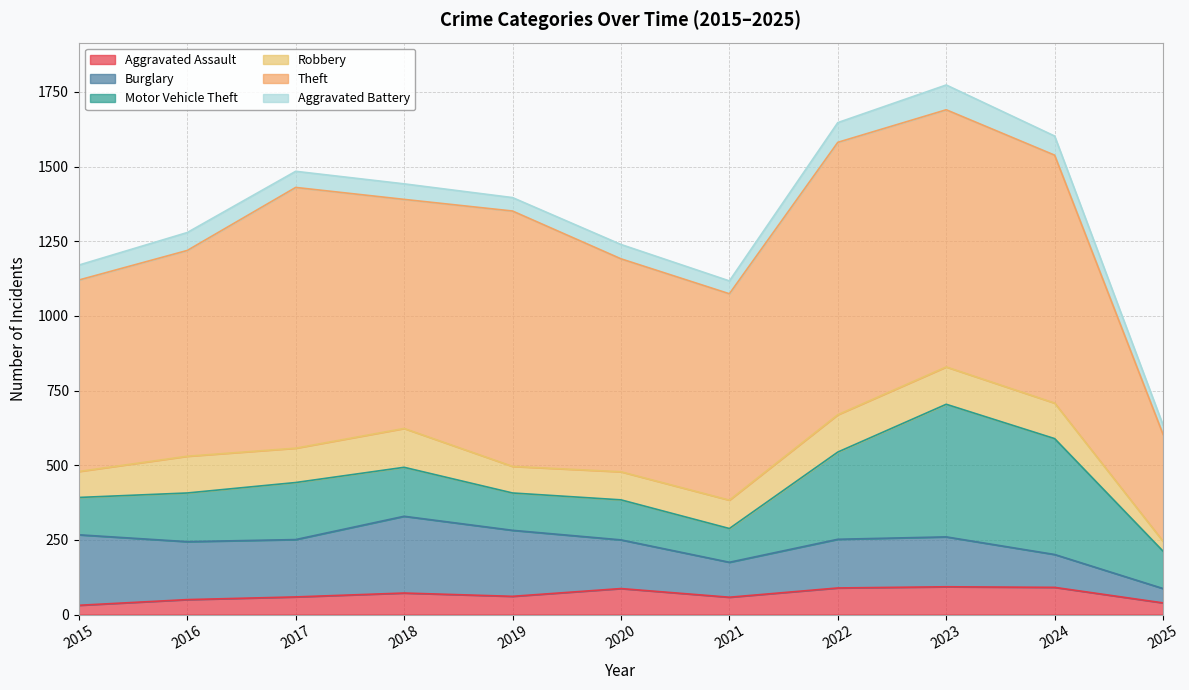

At which category does Burglary reach its first local peak?

2018